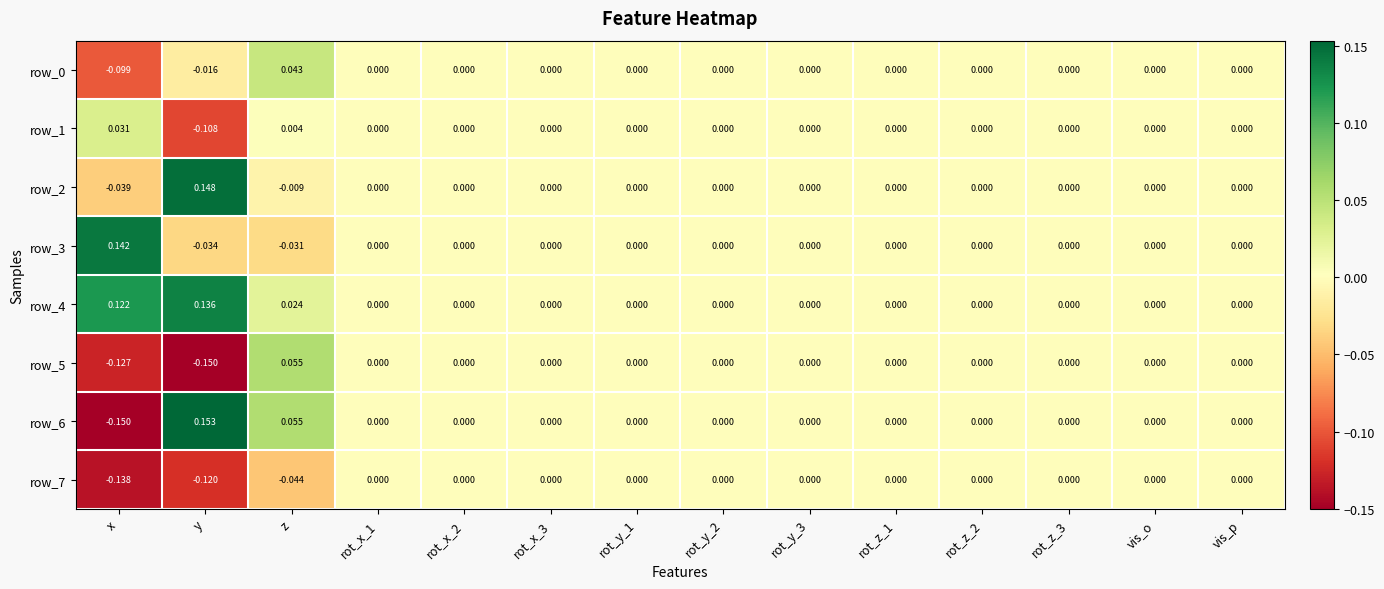

How many values in row_0 are below zero?

2